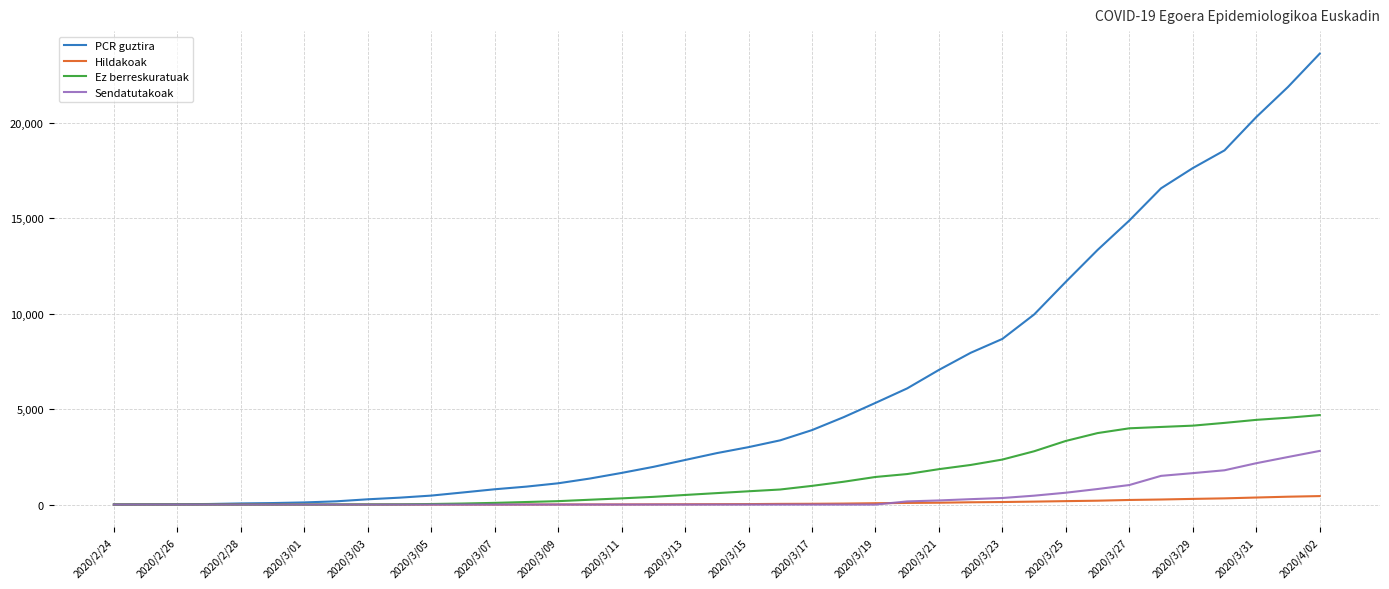

Which series has the largest range (max minus min)?

PCR guztira